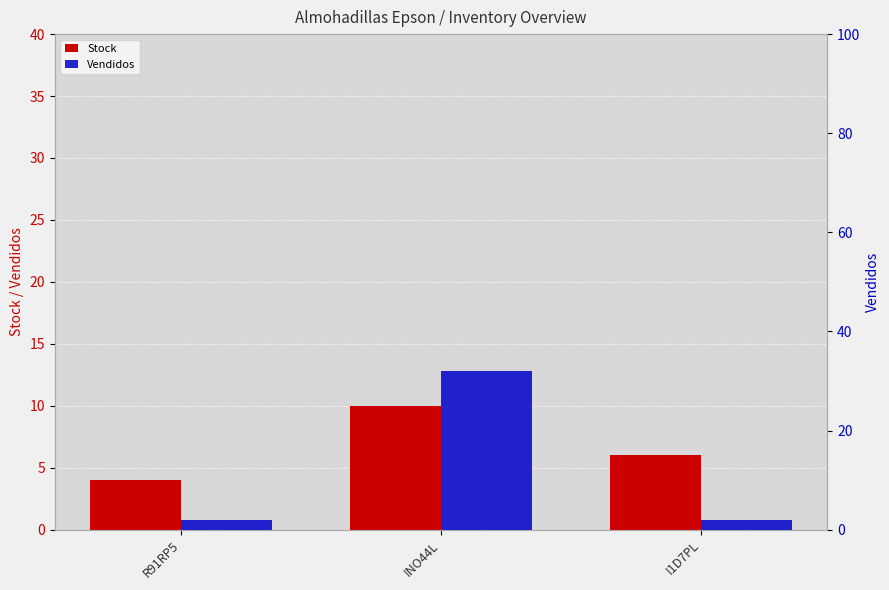

Between R91RP5 and I1D7PL, which series saw the biggest shift?

Stock